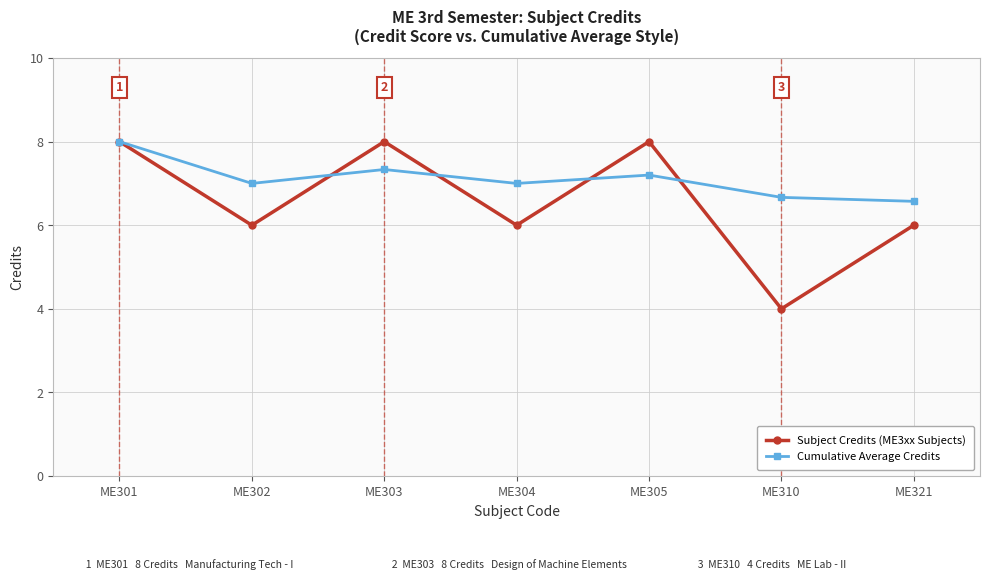

True or false: Subject Credits (ME3xx Subjects) has more than 0 interior local peaks.

True